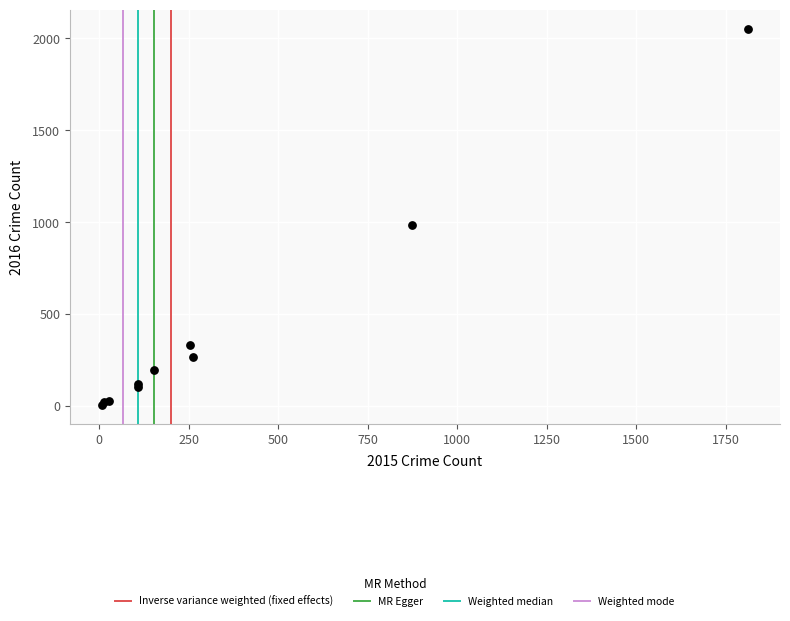

What Y value in the scatter plot is closest to 1030?

984